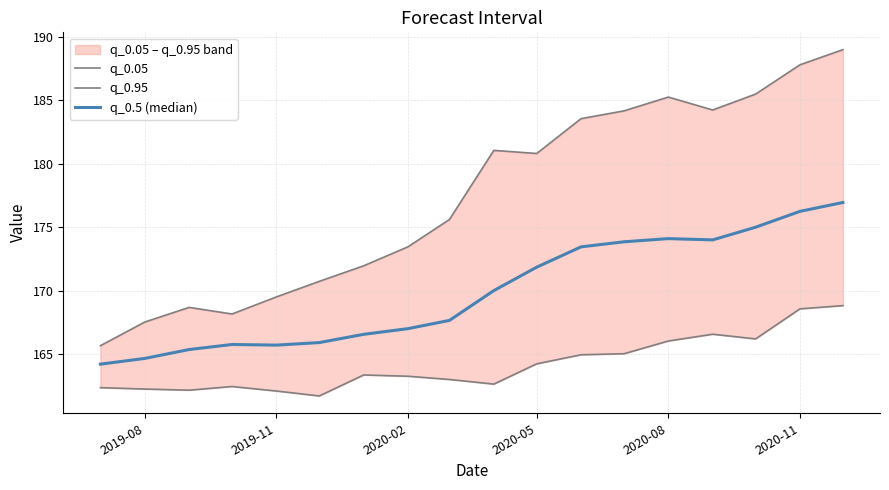

True or false: q_0.05 has a value of 71.8 at 6.

False